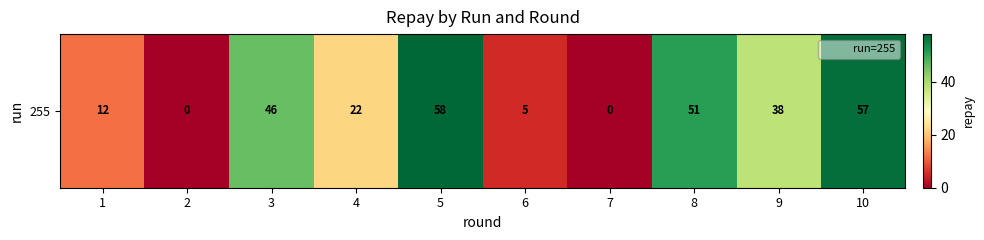

The chart shows a value of 25 at 7. True or false?

False